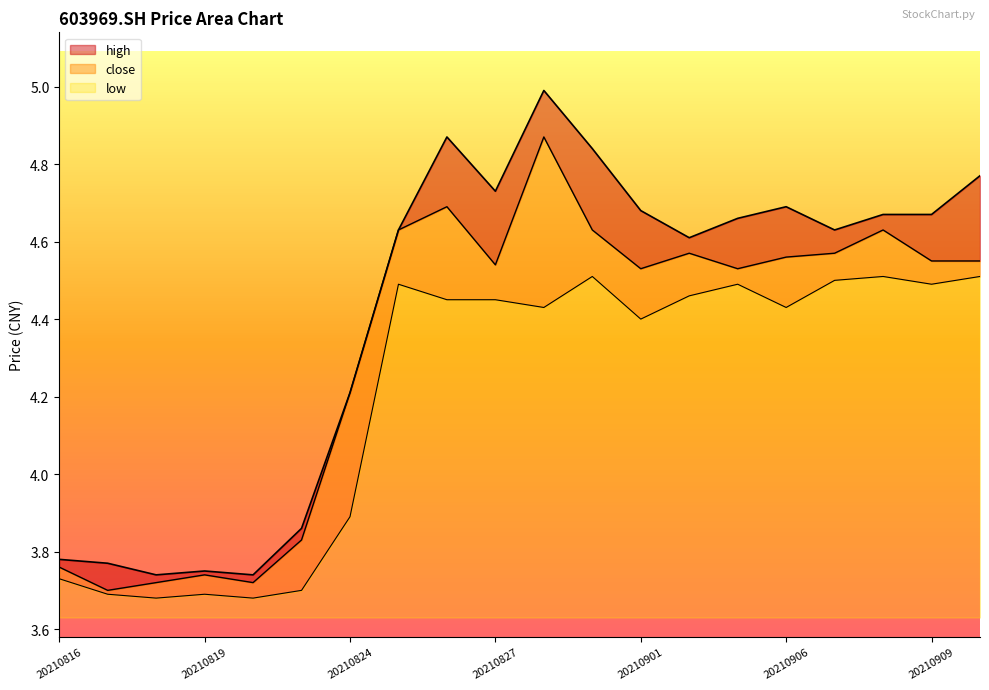

What is the value of the high point at the 14th from the left?

4.6